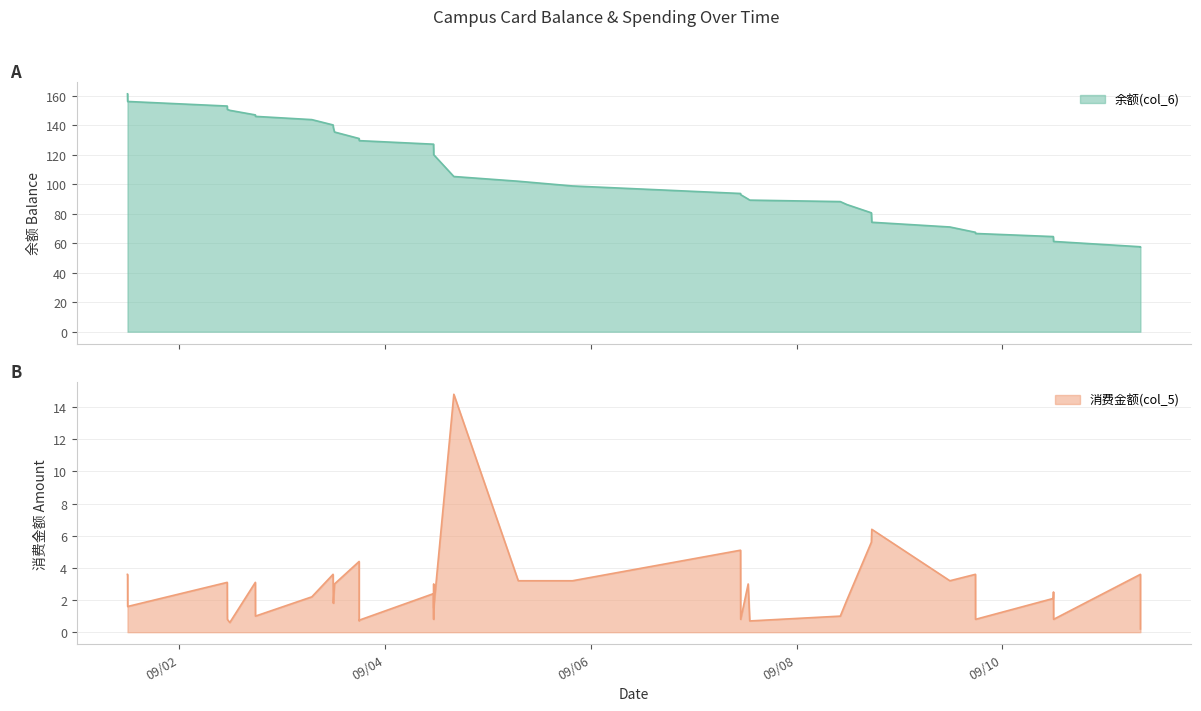

True or false: 消费金额(col_5) and 余额(col_6) intersect in this chart.

False